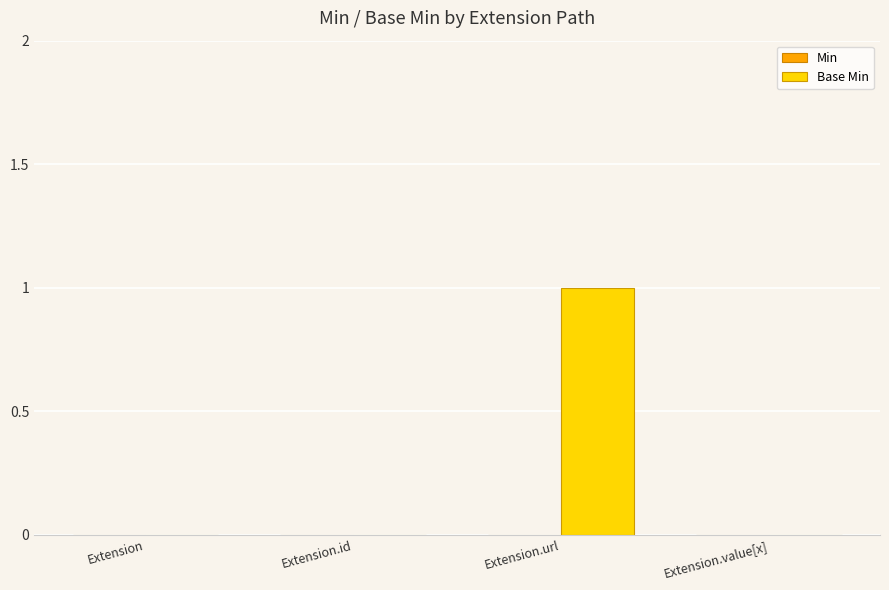

Which has a higher value, Extension.id or Extension.url?

Extension.url